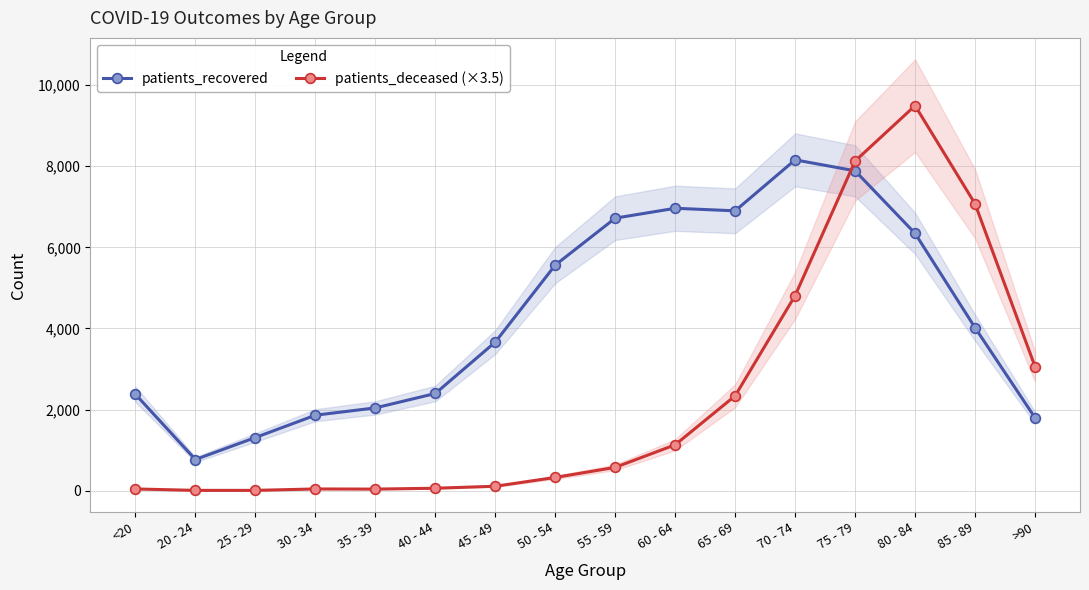

How many lines are shown in the chart?

2